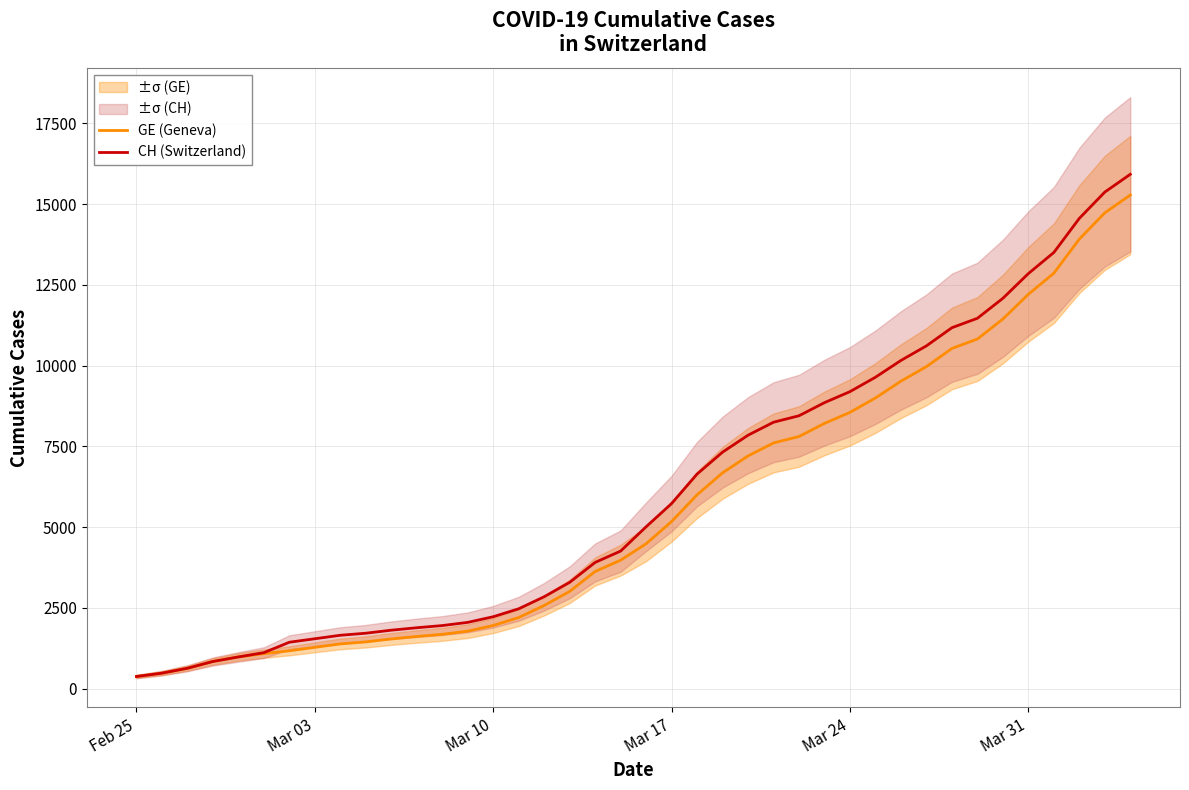

Reading left to right, what are all the values shown in this chart?

GE (Geneva): 375	479	630	840	981	1083	1171	1278	1384	1447	1538	1614	1681	1780	1955	2201	2574	3010	3627	3978	4485	5174	6002	6681	7205	7607	7807	8213	8554	9000	9520	9971	10533	10825	11444	12210	12863	13919	14733	15284
CH (Switzerland): 375	479	630	840	981	1113	1436	1544	1652	1715	1809	1885	1952	2051	2226	2472	2845	3291	3908	4259	5012	5731	6644	7323	7847	8249	8449	8855	9196	9642	10162	10613	11175	11467	12086	12852	13505	14561	15375	15926